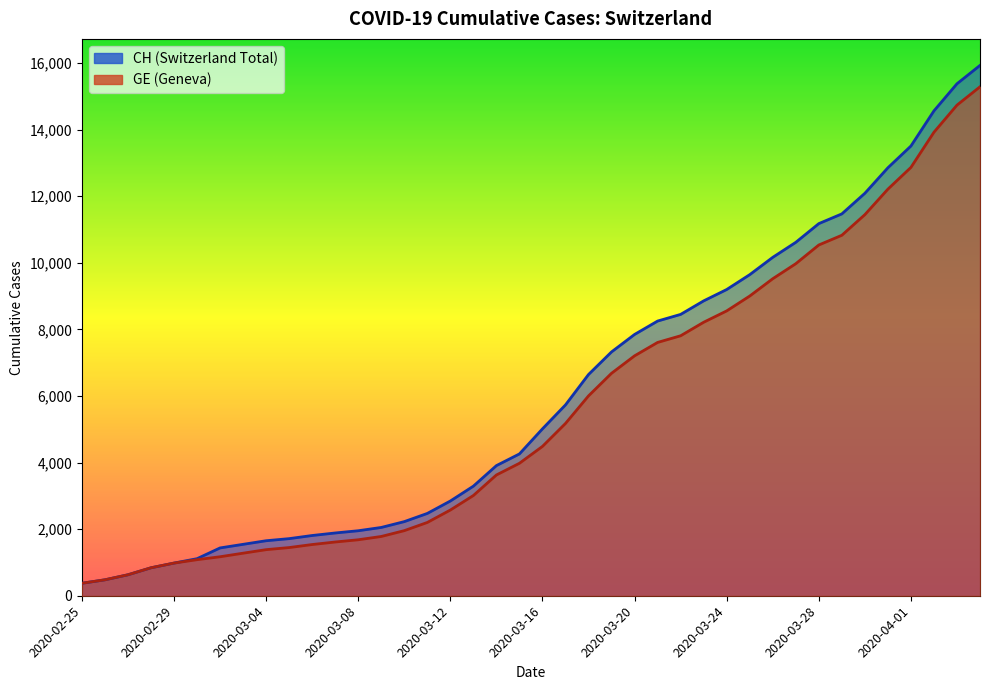

At which label is CH closest to 8150?

2020-03-21